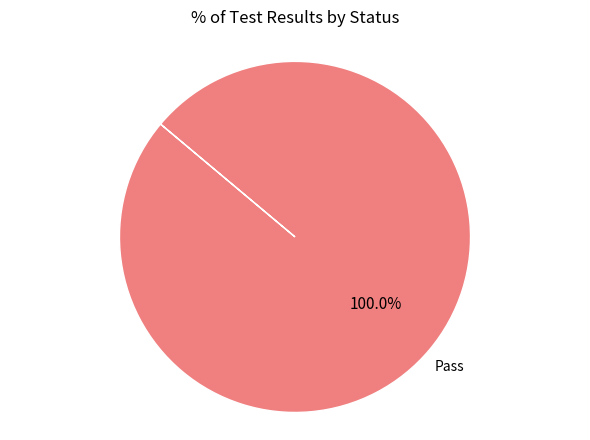

Does any single category account for the majority?

Yes